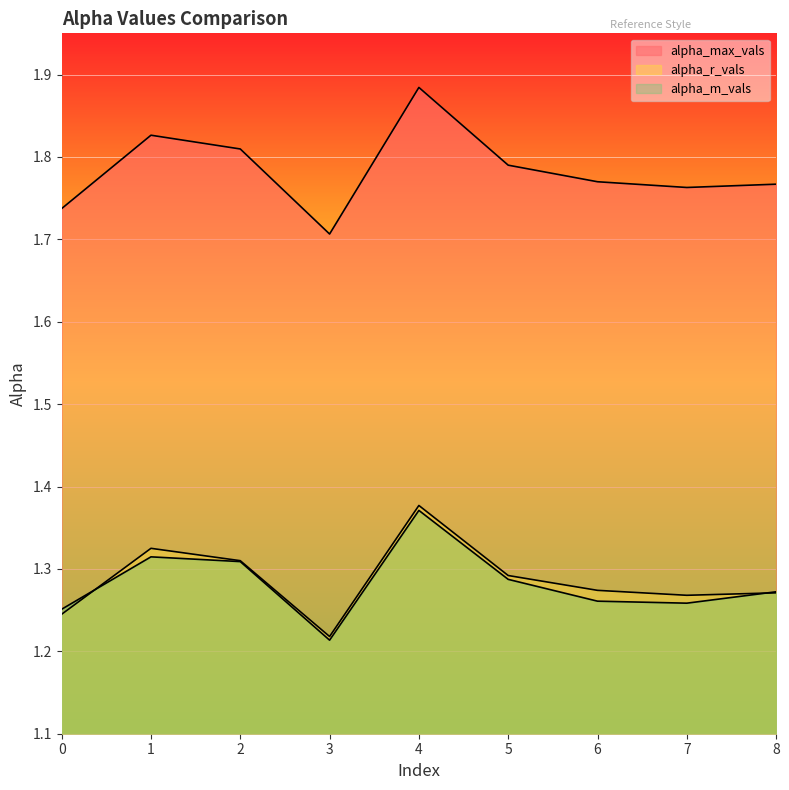

True or false: alpha_m_vals and alpha_r_vals cross at least once.

True